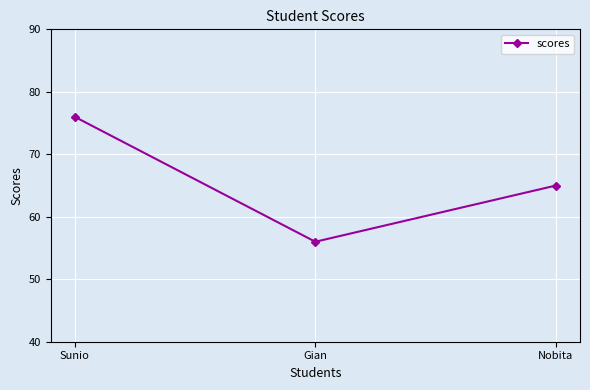

The value at Nobita is 38. True or false?

False